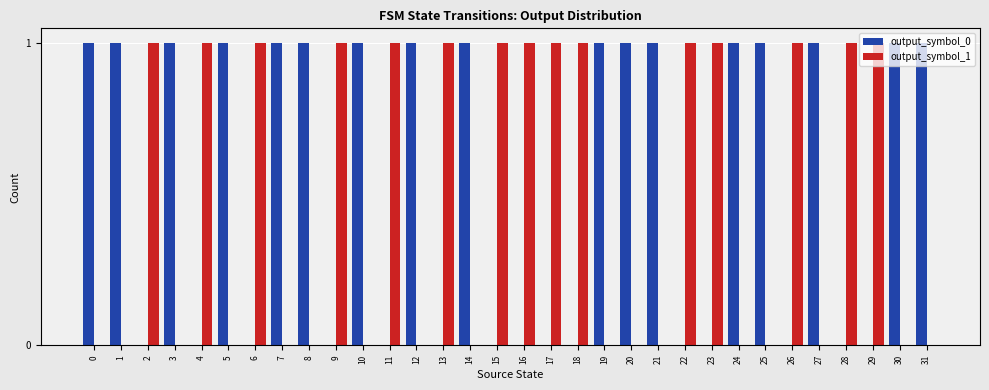

Which series has the largest total across all categories?

output_symbol_0